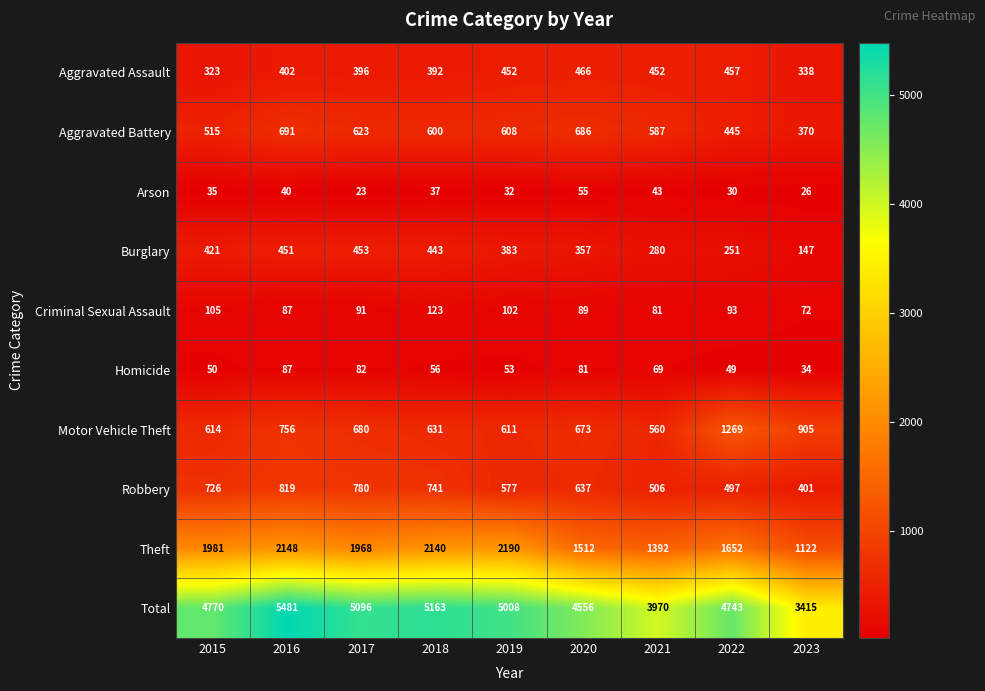

The value of Criminal Sexual Assault at 2020 is 25. True or false?

False